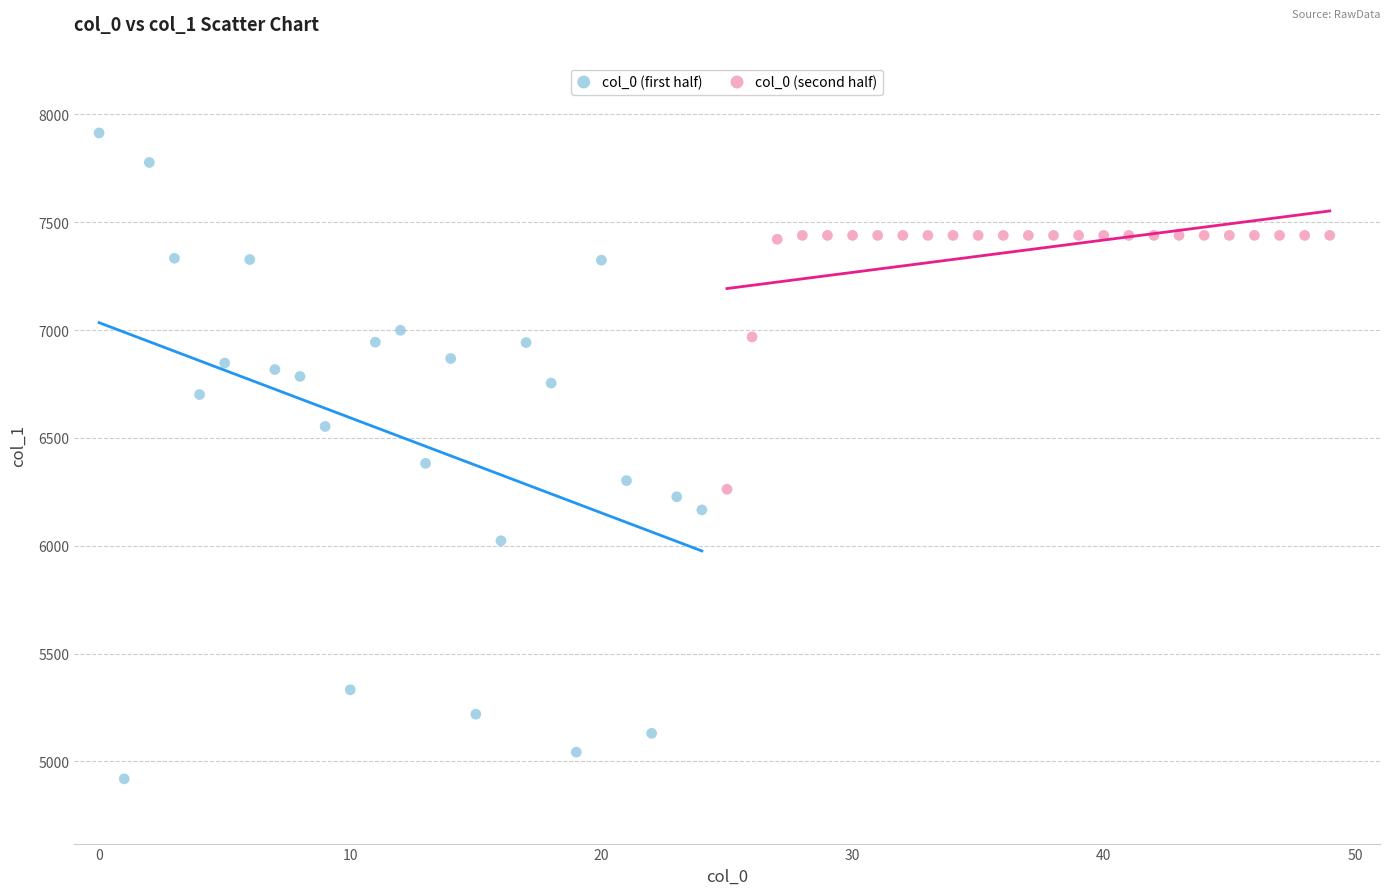

Which series has the widest spread of Y values?

col_0 (first half)